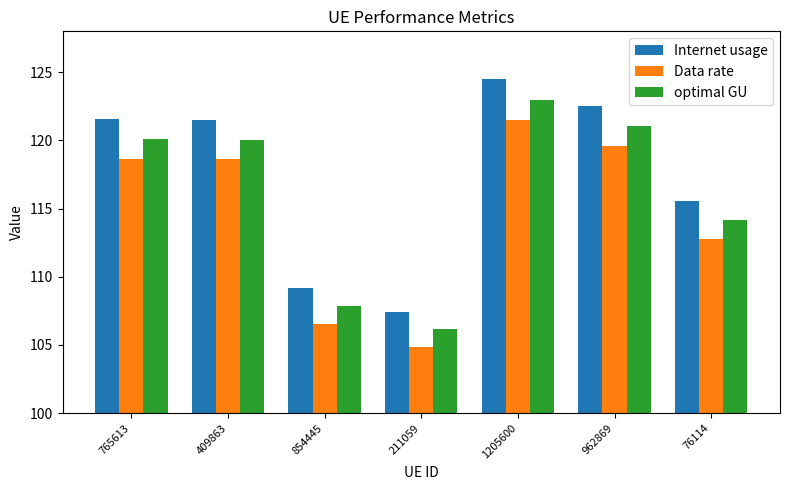

How many groups of bars are there?

7